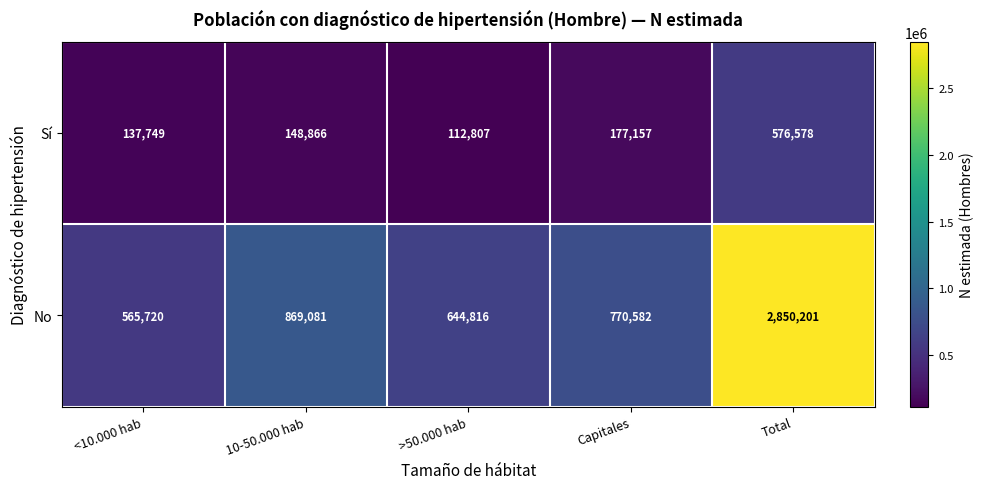

Which series has the largest total across all categories?

No